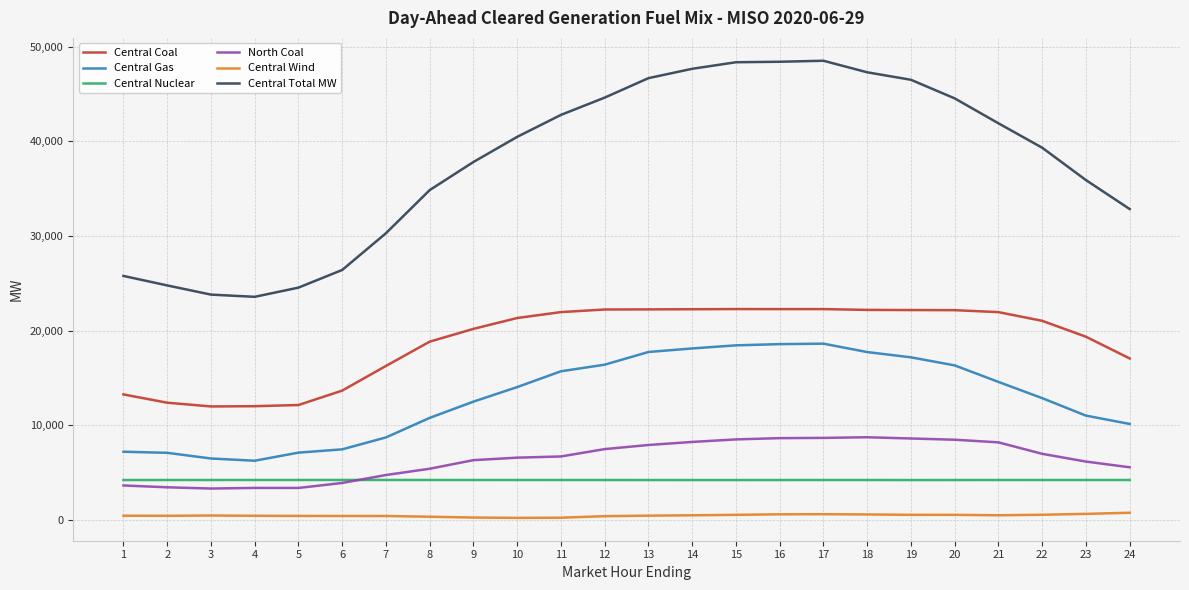

What is the sum of the North Coal values at 7 and 2?

8238.4